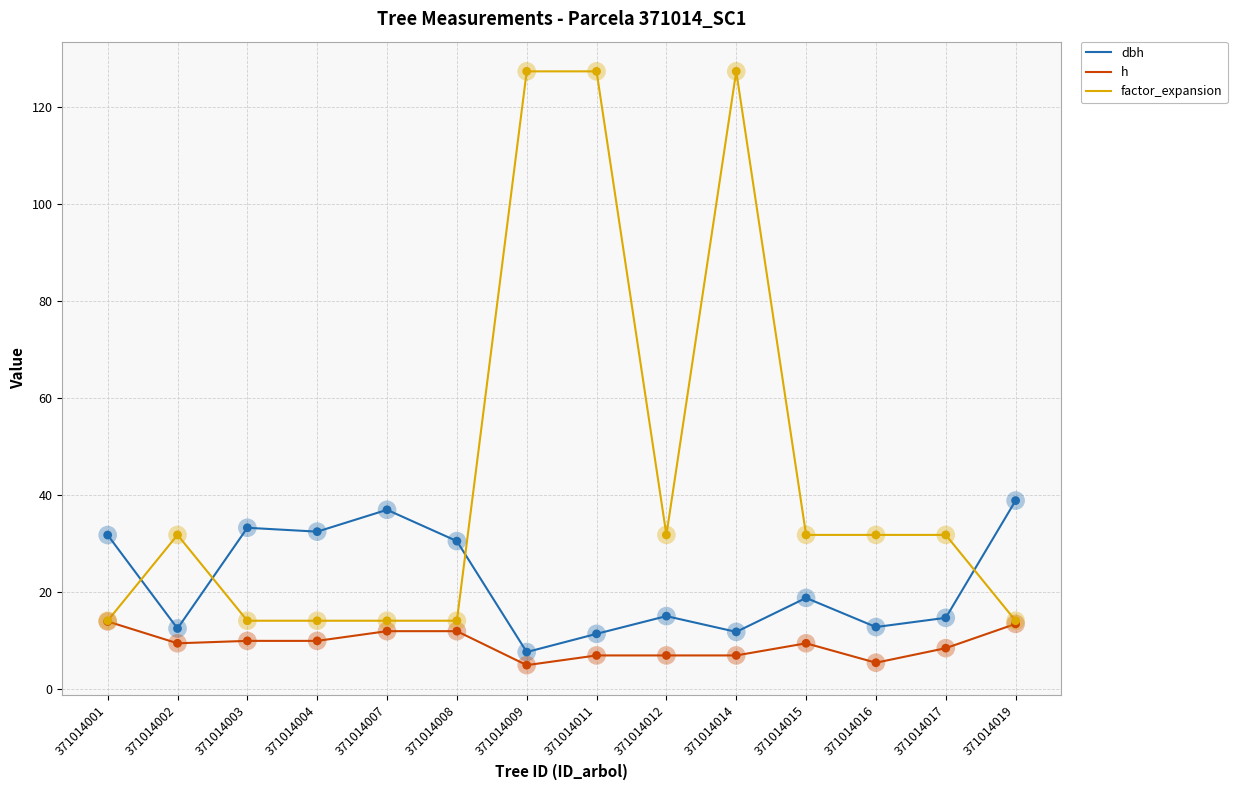

Which series has the largest range (max minus min)?

factor_expansion